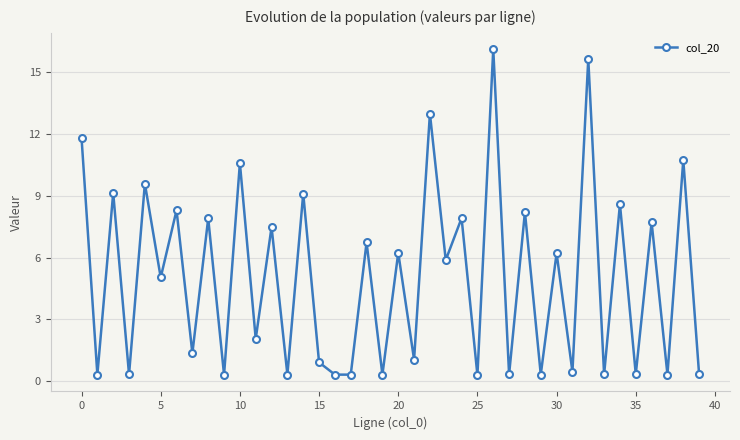

How many lines are shown in the chart?

1